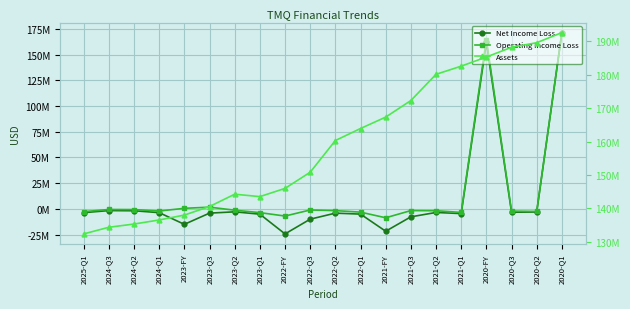

Is the value of Assets at 2024-Q1 greater than the value of Net Income Loss at 2023-Q3?

Yes